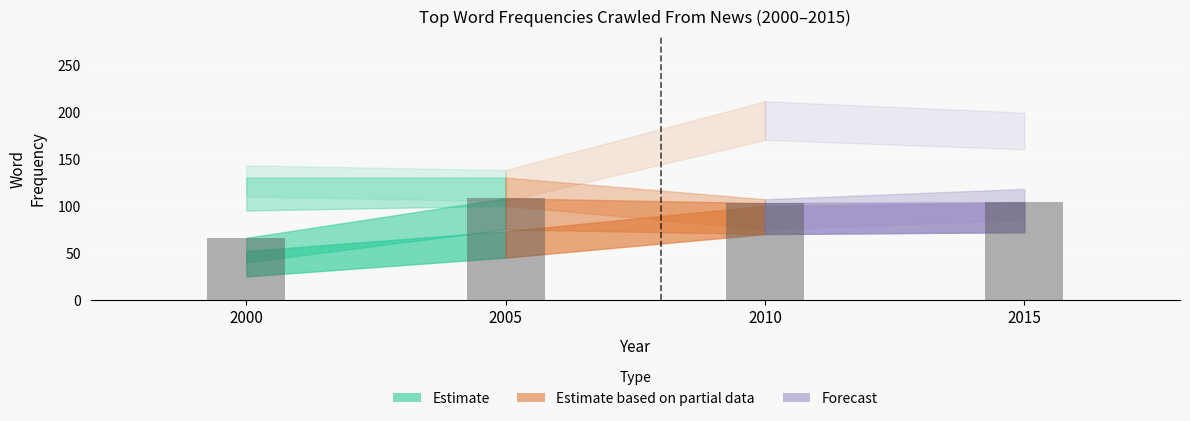

The chart shows a value of 108 at 2005. True or false?

True